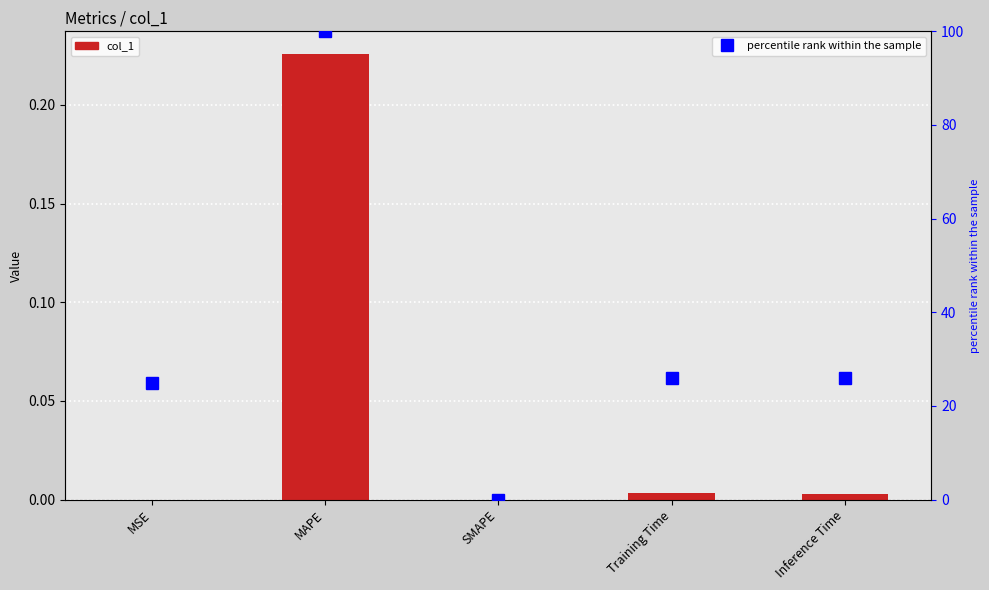

Between Training Time and MSE, which is larger?

Training Time